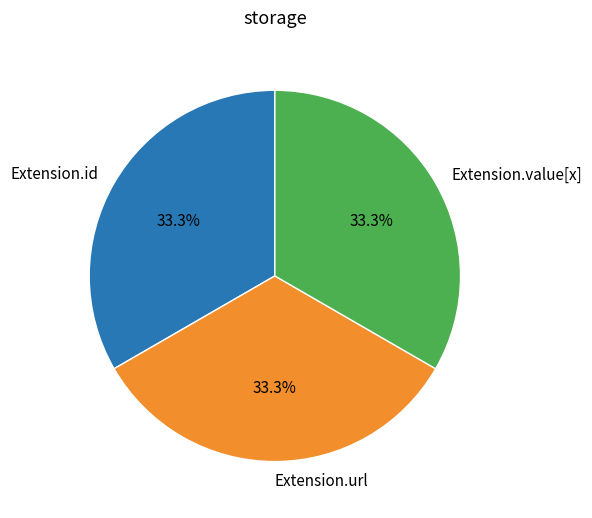

Is there a majority slice in this chart?

No